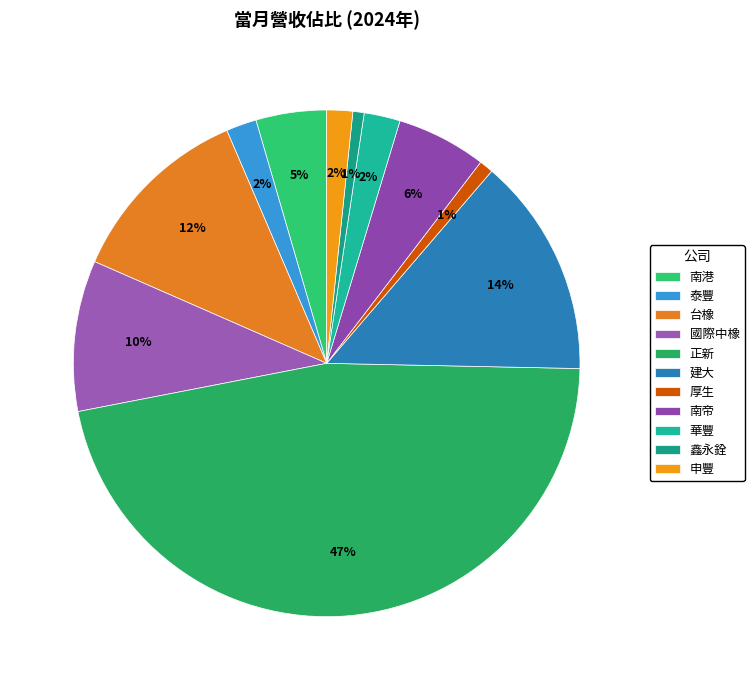

What is the smallest slice in the pie chart?

鑫永銓